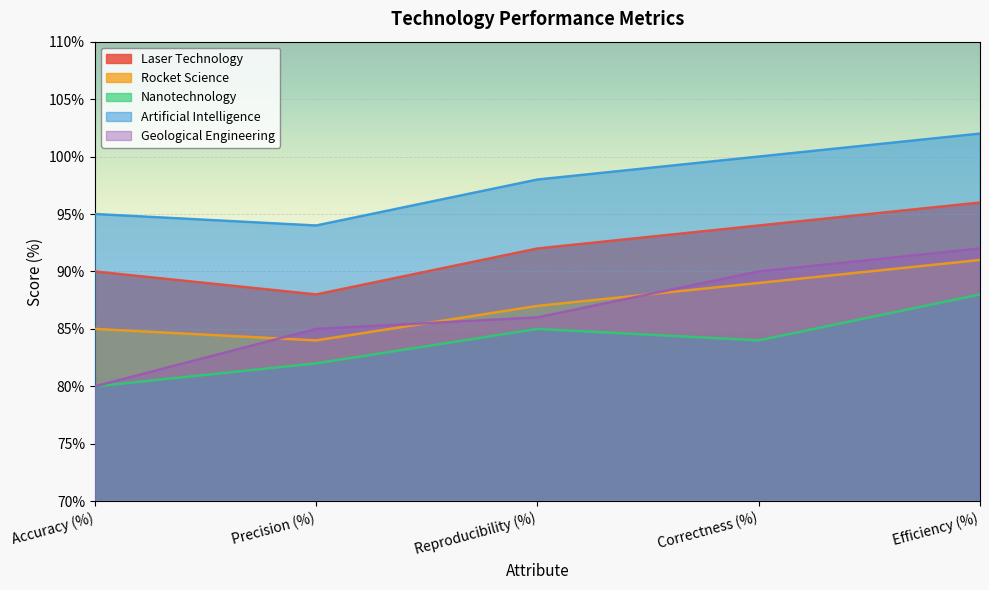

How many lines are shown in the chart?

5